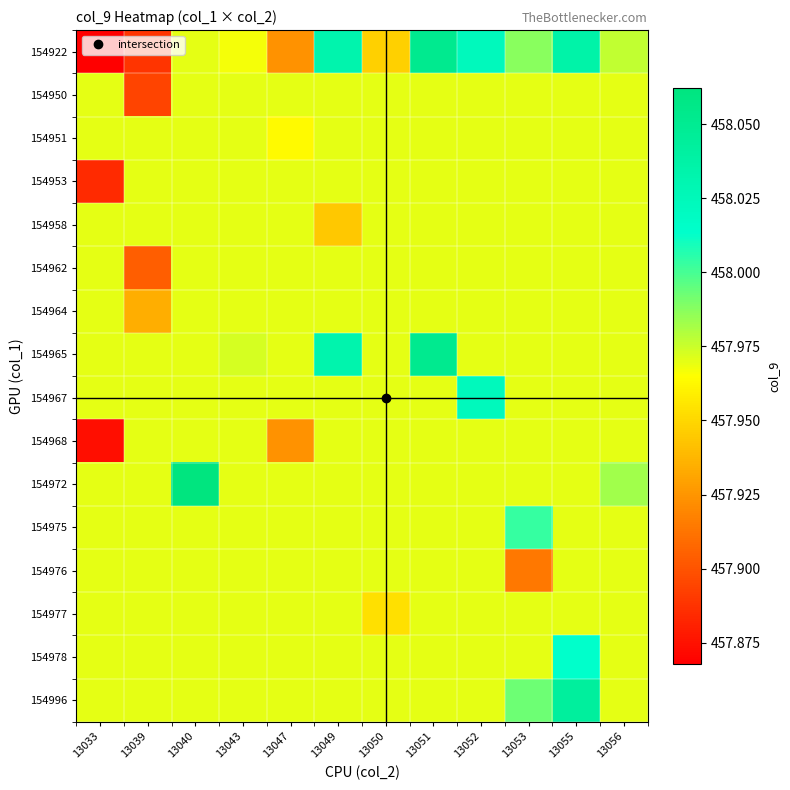

What is the spread (max minus min) of values at 13055?

0.1